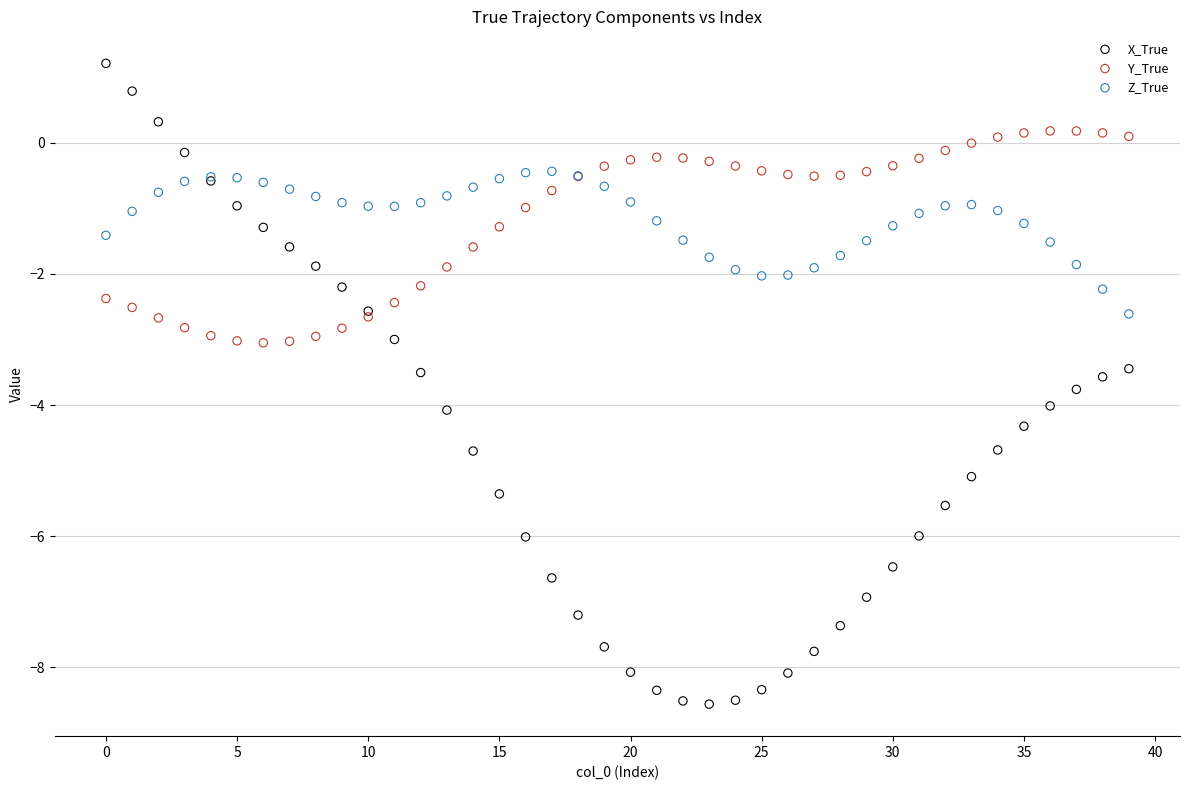

Which series contains the highest Y value?

X_True